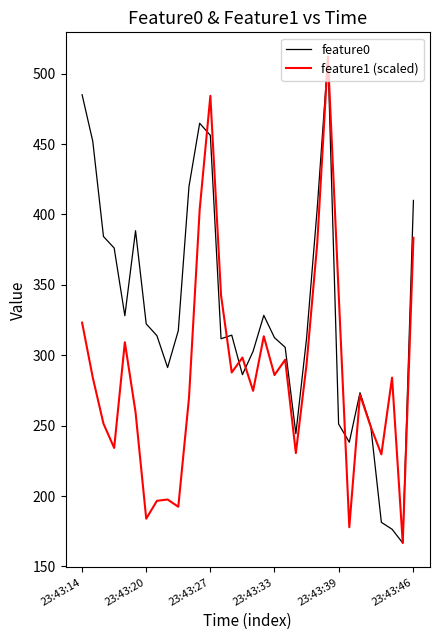

Which series has the largest total across all categories?

feature0